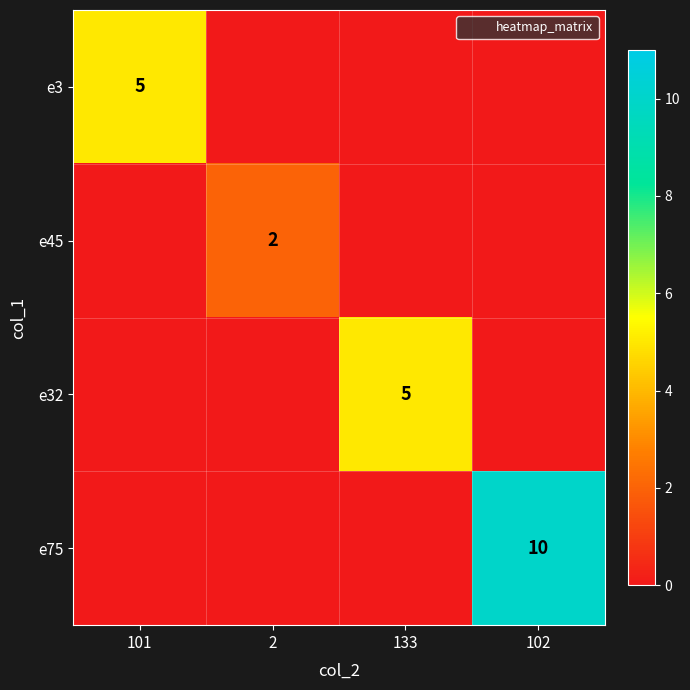

What is the difference between the highest and lowest values at 102?

10